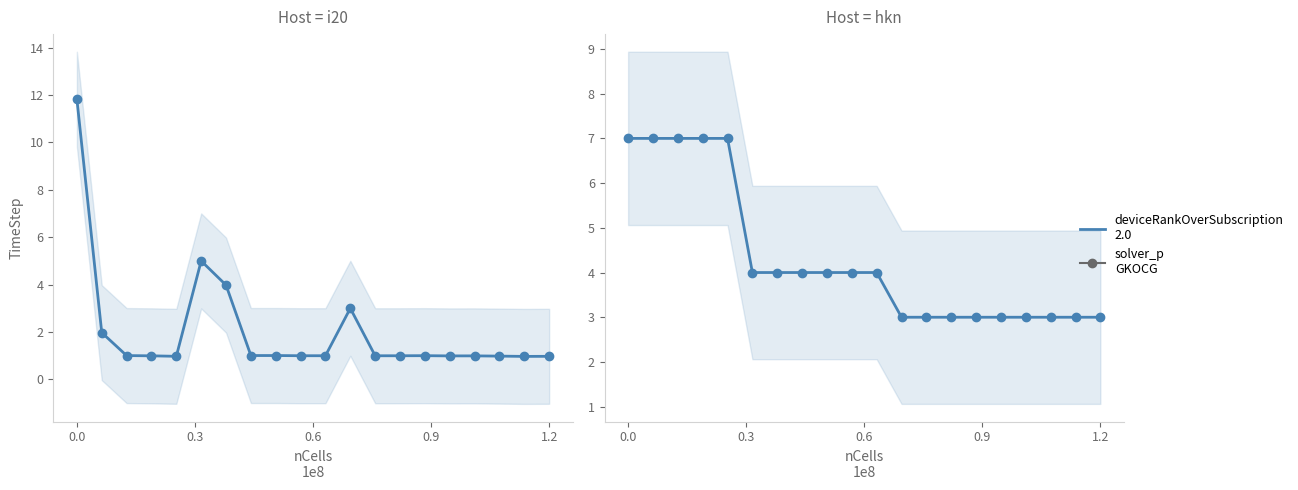

Count the number of data series in this chart.

2